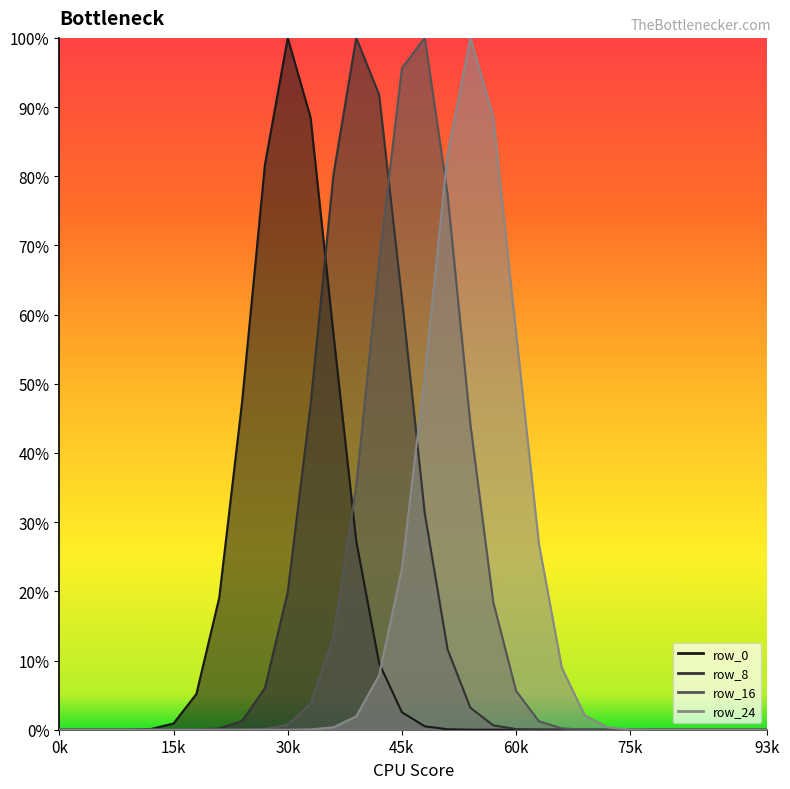

Rank the series at 7 from highest to lowest value.

row_0, row_8, row_16, row_24